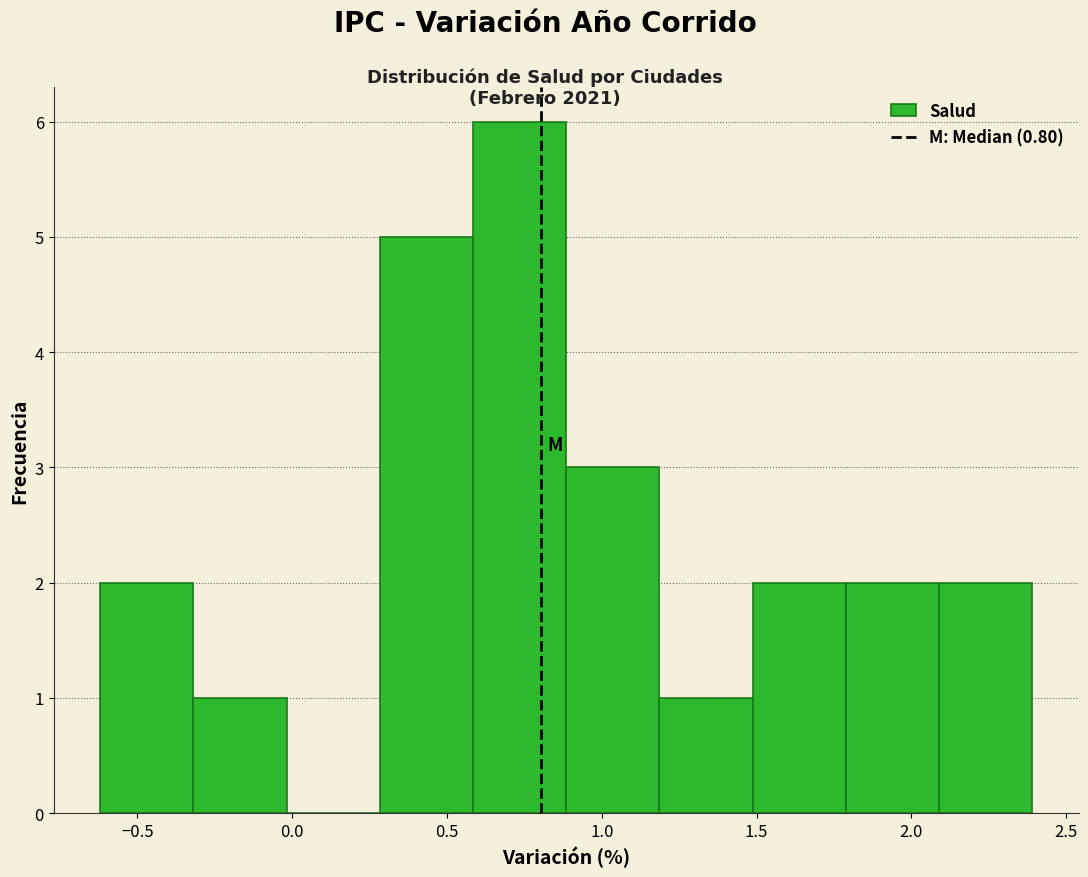

How tall is the bar that spans 1.5 to 1.8 on the x-axis? Neither the bar edges nor the heights are printed on the chart, so give them approximately, as read against the axes.

2